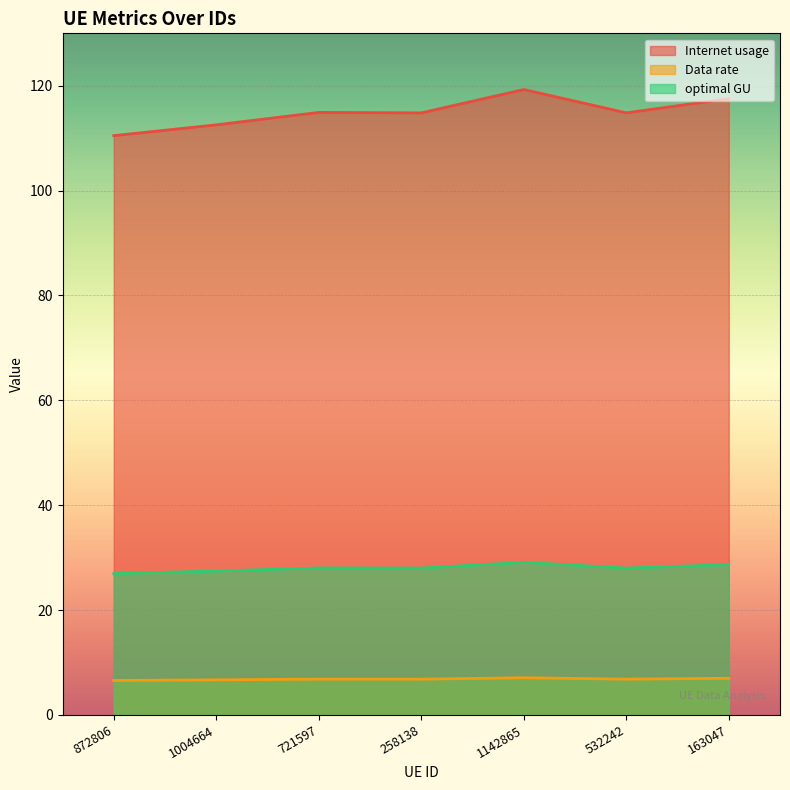

The value of Data rate at 532242 is 6.8. True or false?

True